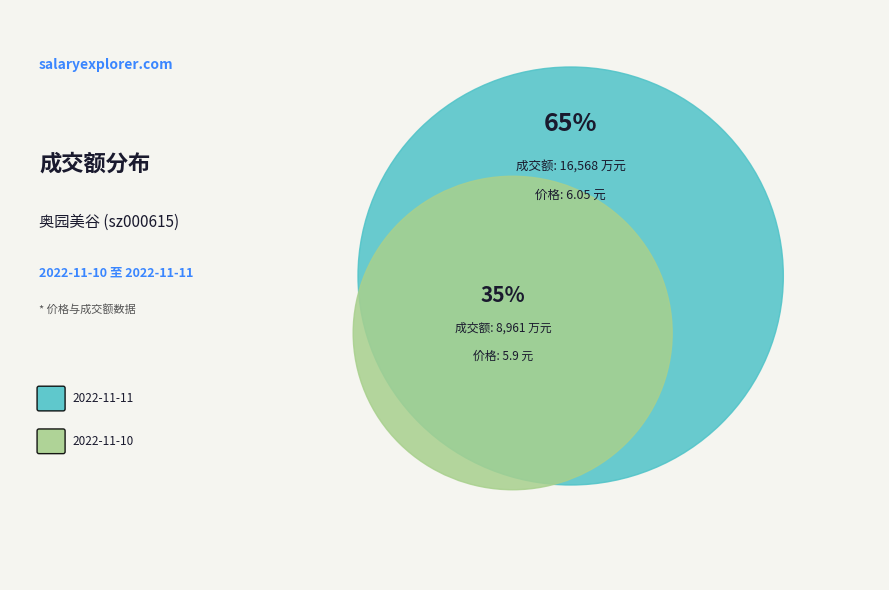

Is 2022-11-10 the majority of the pie?

No